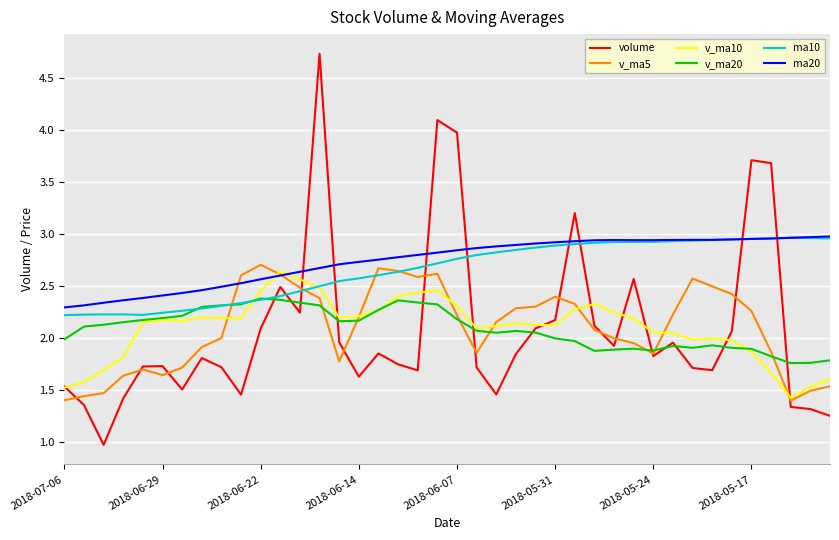

True or false: v_ma20 and ma20 intersect in this chart.

False